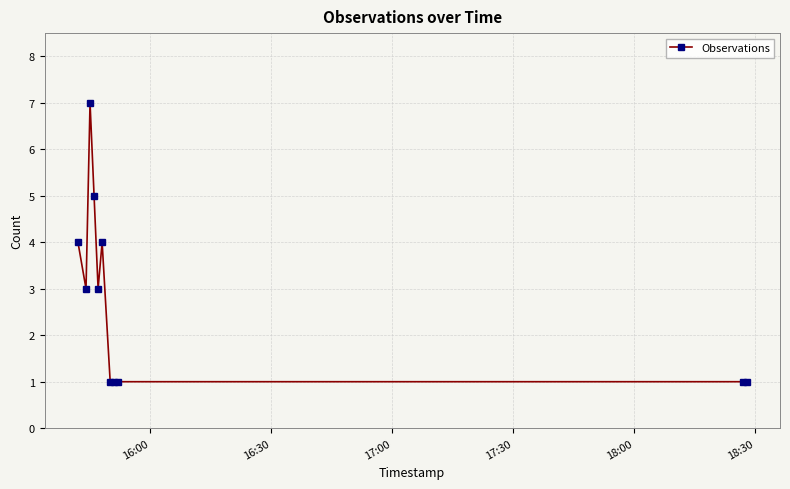

What is the difference between the second highest and minimum values?

4